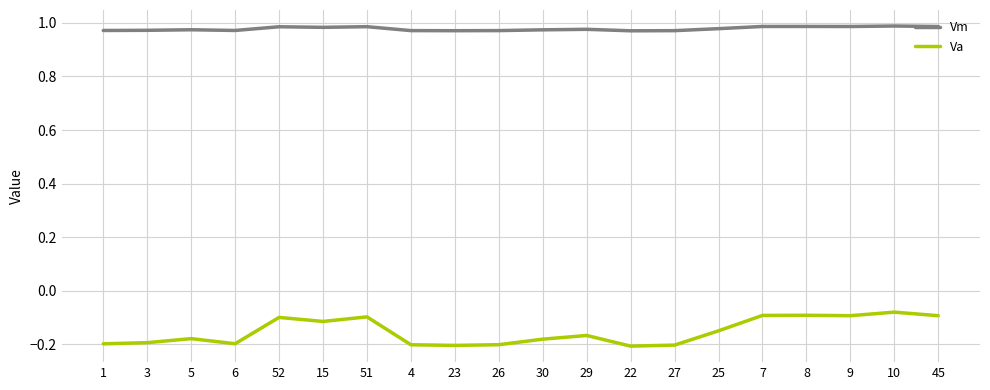

What is the total value across all series at 1?

0.8